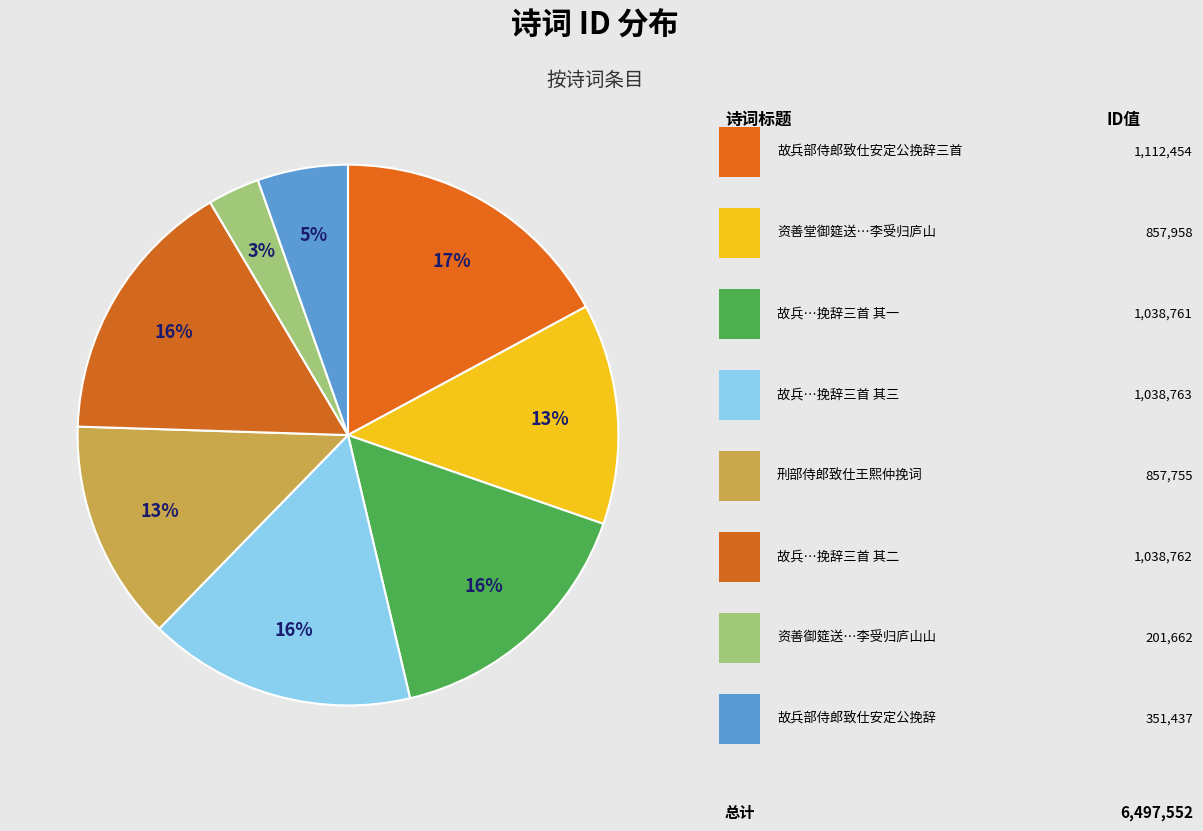

Is there a majority slice in this chart?

No